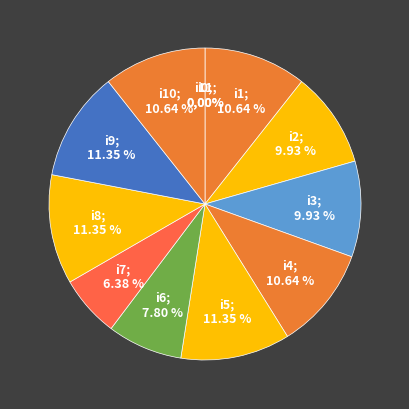

To the nearest percent, what is the combined percentage of i10 and i9?

22%